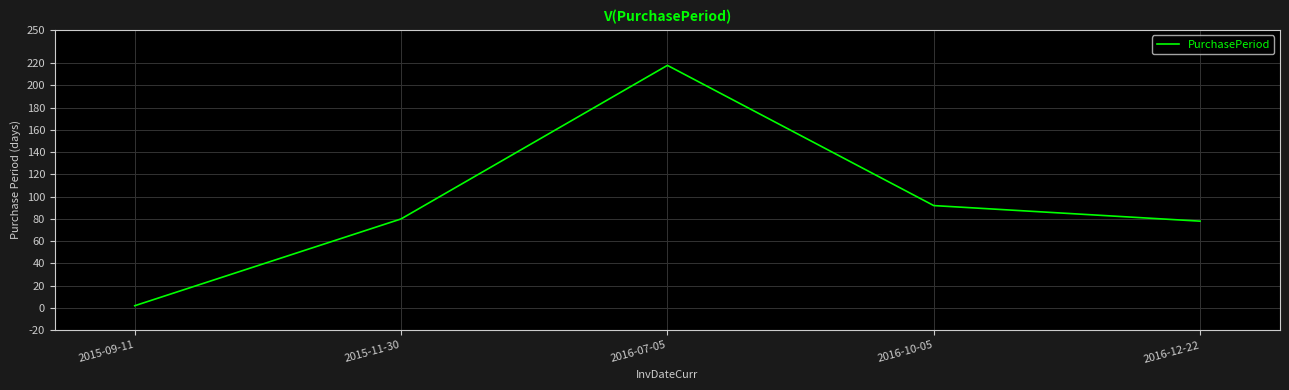

How many interior local peaks (higher than both neighbors) does the data have?

1